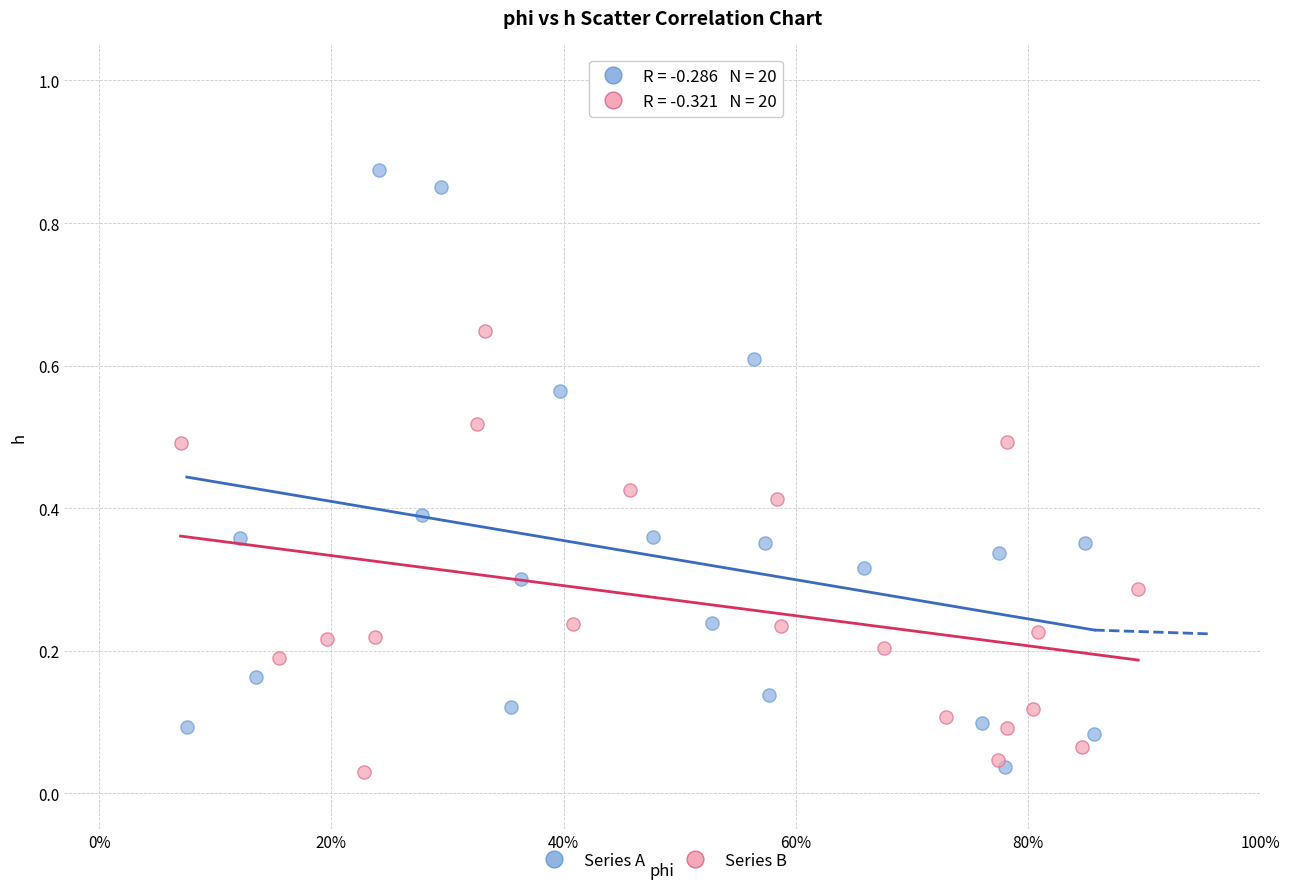

Which series reaches the maximum Y coordinate?

Series A